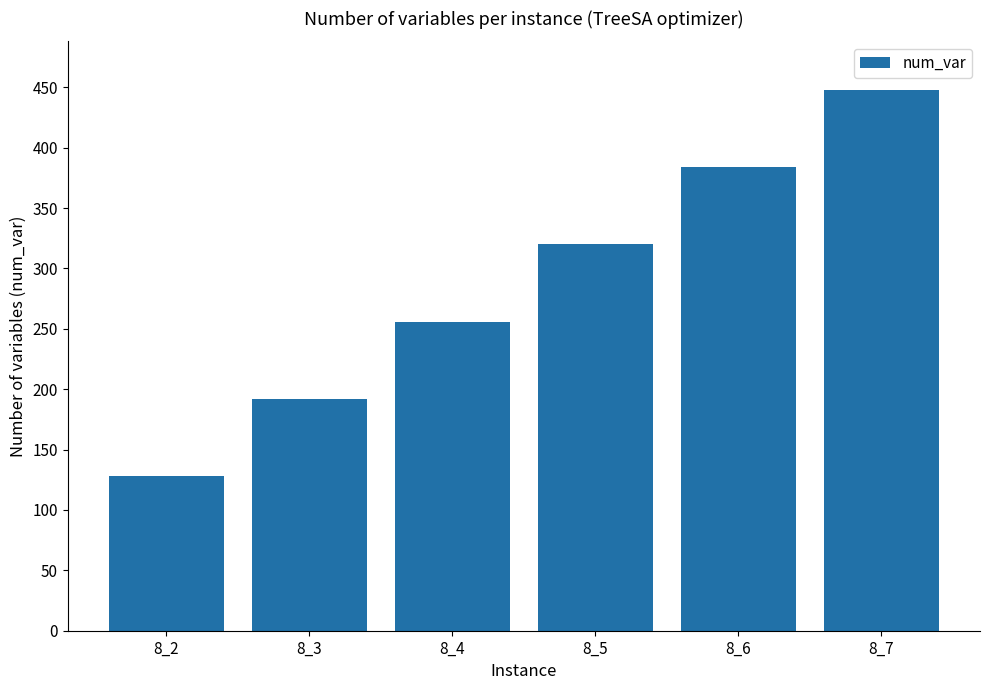

True or false: the data shows 204 at 8_2.

False